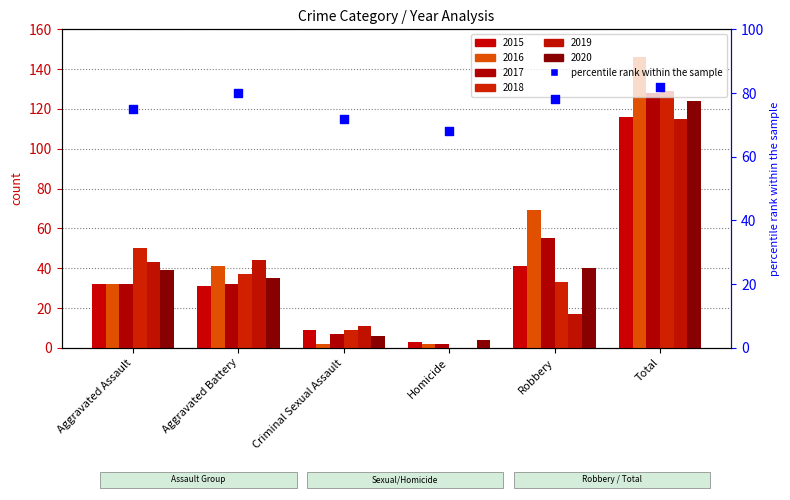

What is the change in value from Aggravated Battery to Criminal Sexual Assault?

-8